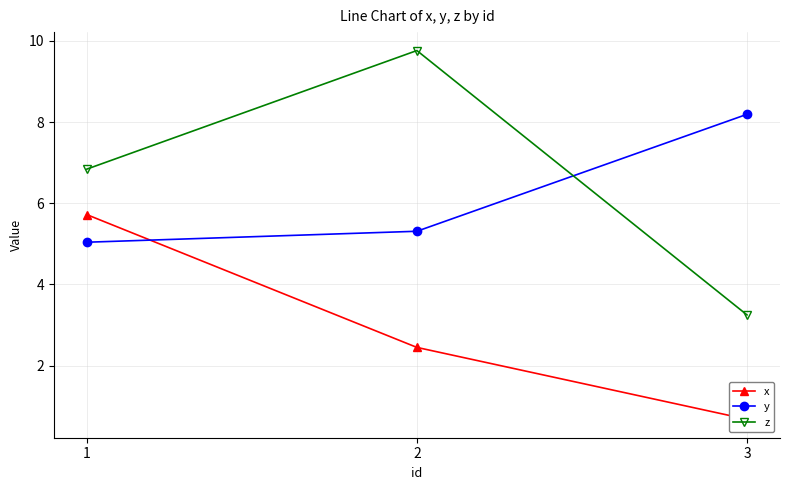

Is it true that y equals 2.9 at 2?

False